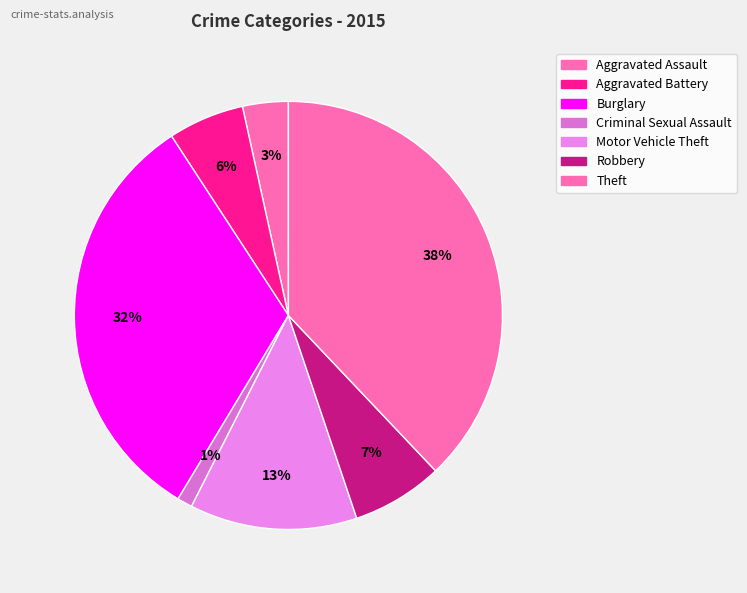

Rank the categories by value from lowest to highest.

Criminal Sexual Assault, Aggravated Assault, Aggravated Battery, Robbery, Motor Vehicle Theft, Burglary, Theft